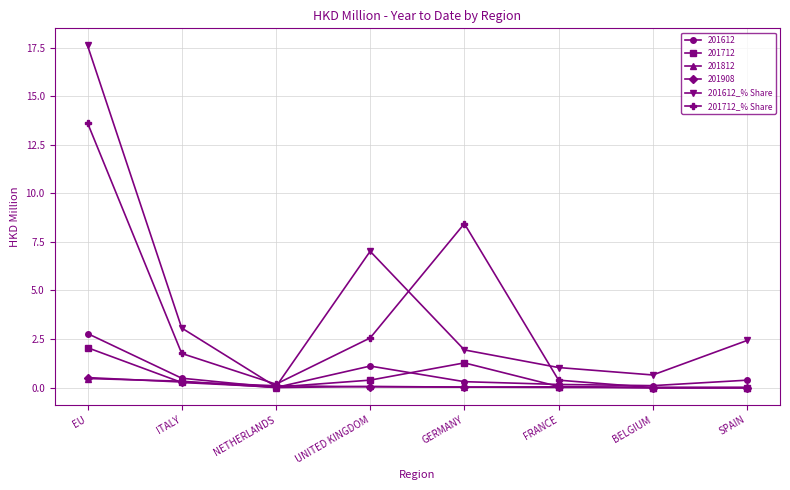

What is the label of the 7th point from the left?

BELGIUM